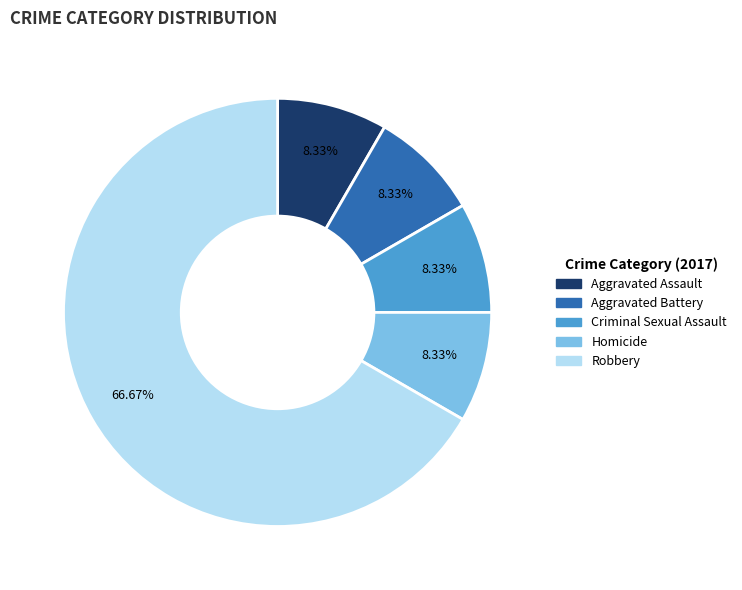

Do Criminal Sexual Assault and Robbery together represent more than half of the pie?

Yes